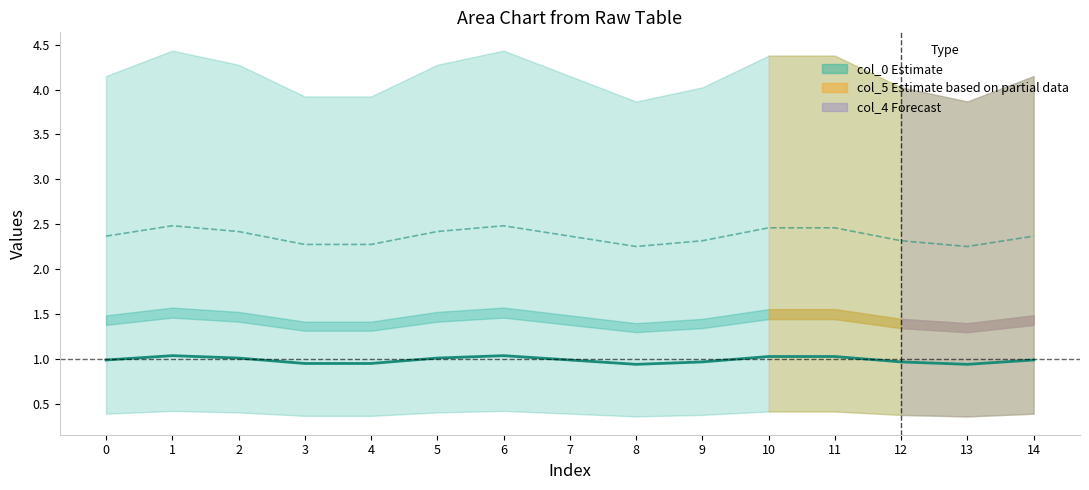

Rank the categories by col_0 (Estimate line) value from highest to lowest.

1, 6, 10, 11, 2, 5, 0, 7, 14, 12, 9, 3, 4, 8, 13